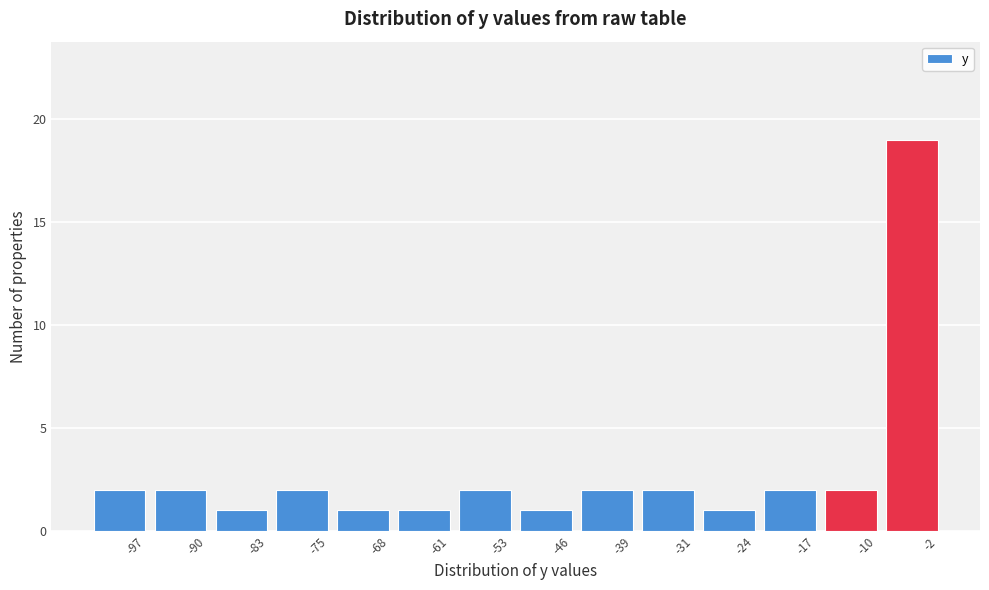

Reading left to right, transcribe all the data shown in this chart.

-97=2	-90=2	-83=1	-75=2	-68=1	-61=1	-53=2	-46=1	-39=2	-31=2	-24=1	-17=2	-10=2	-2=19